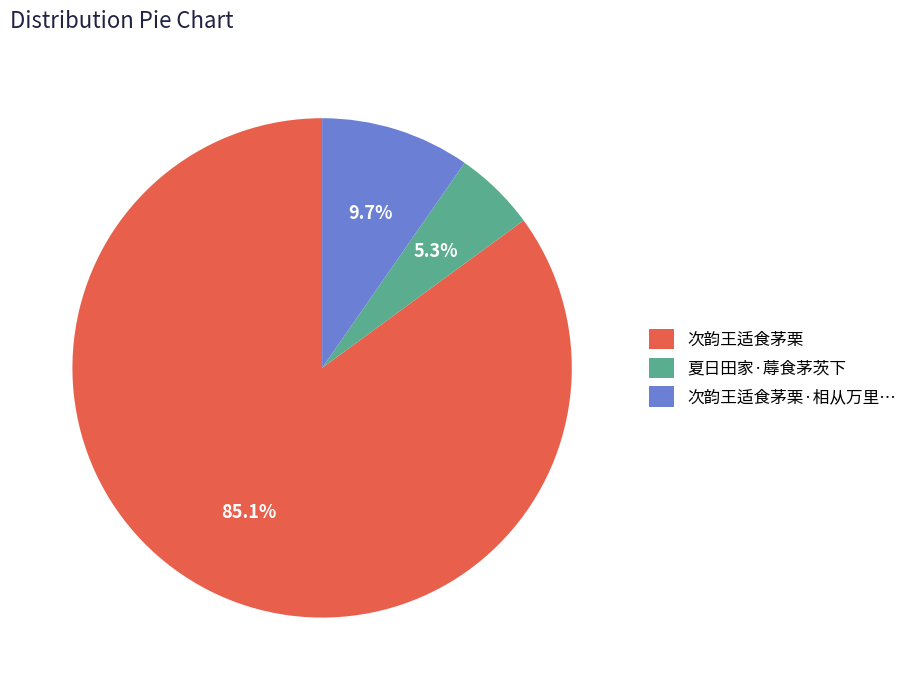

What is the largest slice in the pie chart?

次韵王适食茅栗